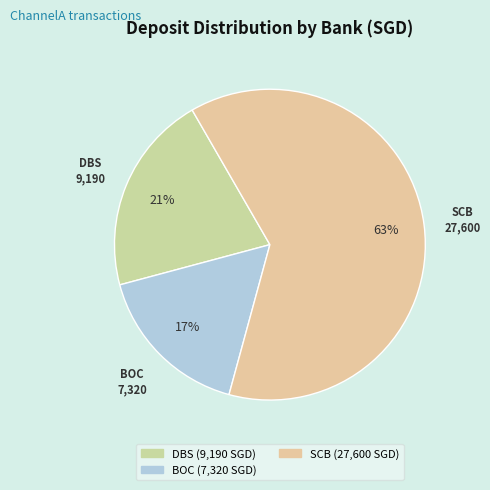

Which category has the biggest portion of the pie?

SCB